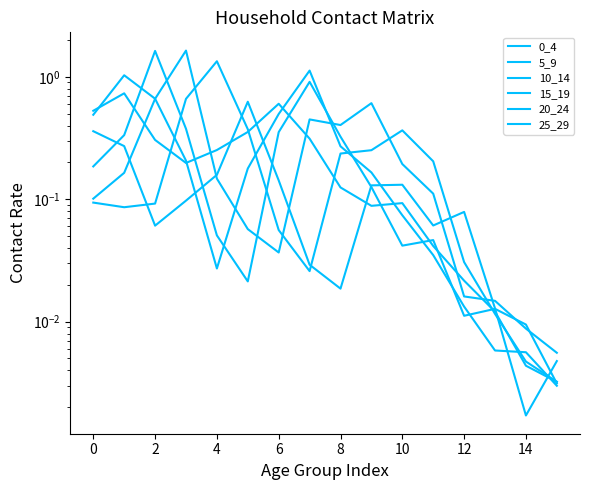

Which series ends up on top after the final intersection of 10_14 and 25_29?

25_29